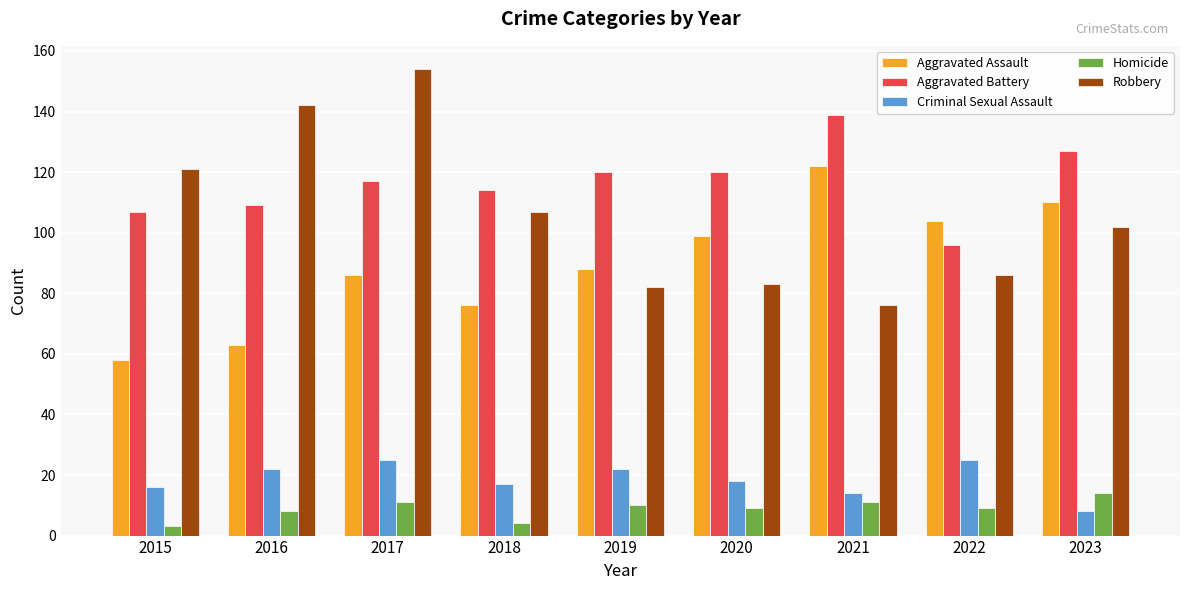

Which label corresponds to the largest value in the chart?

2017